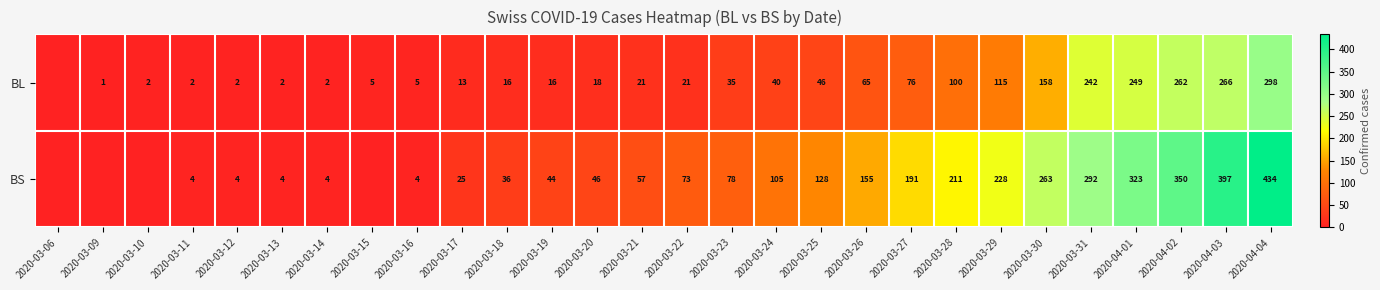

The value of BS at 2020-03-22 is 44. True or false?

False